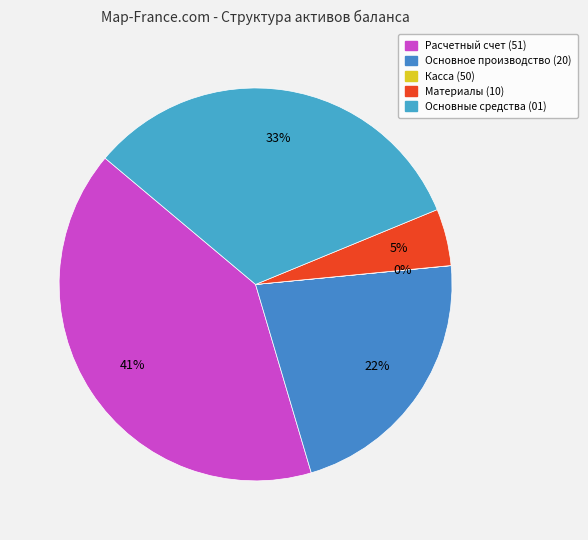

How many segments does this pie chart have?

5